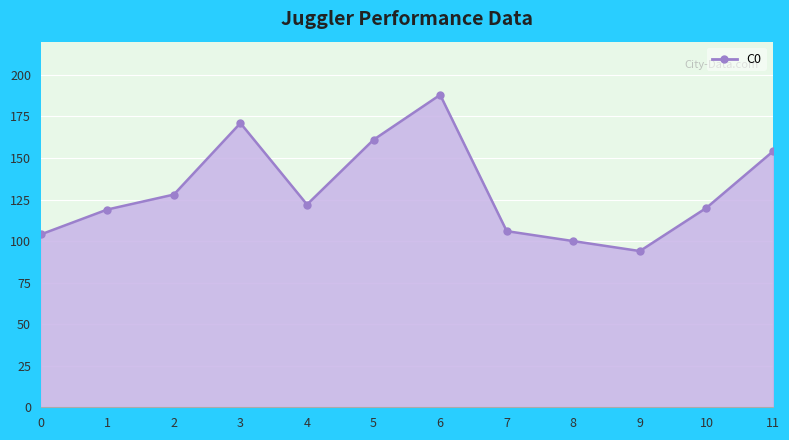

Where is the first local minimum?

4